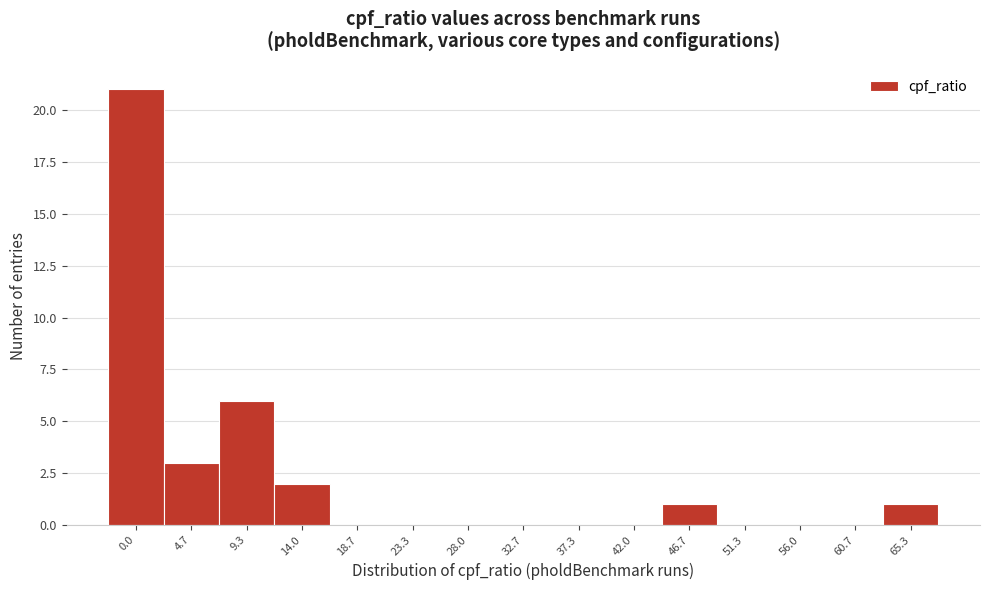

Reading left to right, transcribe all the data shown in this chart.

0.0=21	4.7=3	9.3=6	14.0=2	18.7=0	23.3=0	28.0=0	32.7=0	37.3=0	42.0=0	46.7=1	51.3=0	56.0=0	60.7=0	65.3=1